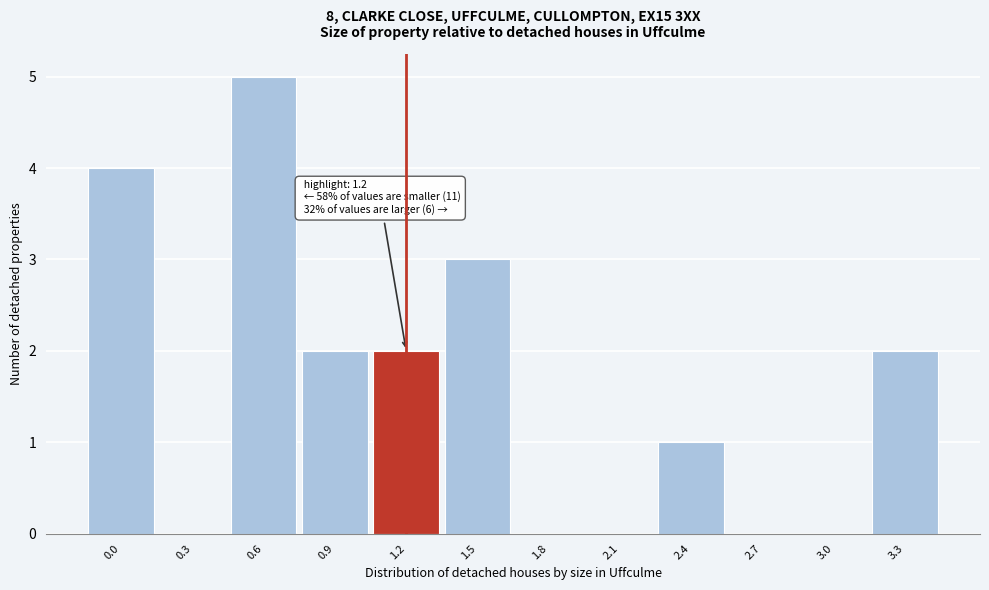

Reading left to right, what are all the values shown in this chart?

0.0=4	0.3=0	0.6=5	0.9=2	1.2=2	1.5=3	1.8=0	2.1=0	2.4=1	2.7=0	3.0=0	3.3=2